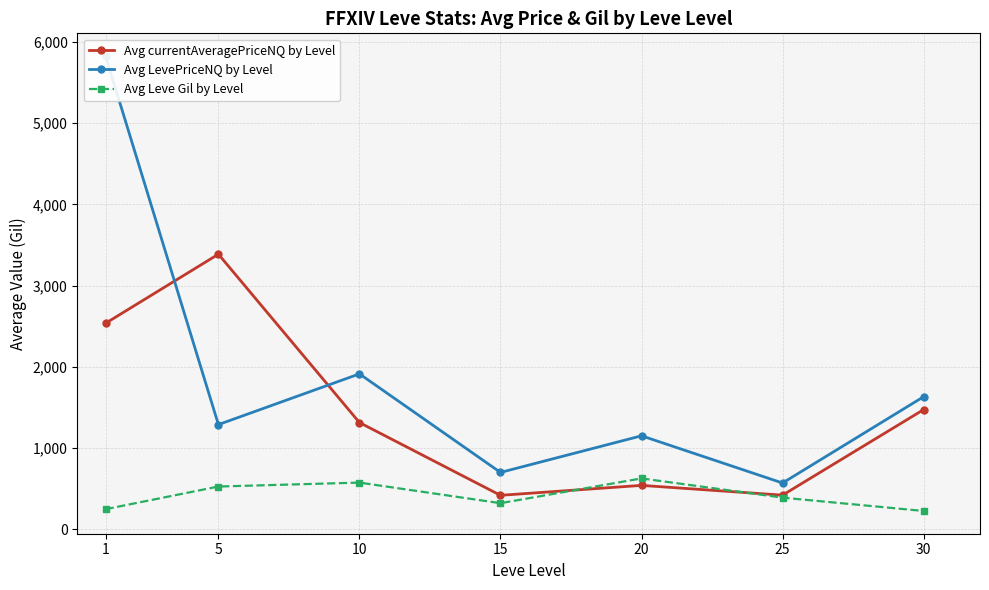

What is the value of the Avg currentAveragePriceNQ by Level point at the 6th from the left?

422.2